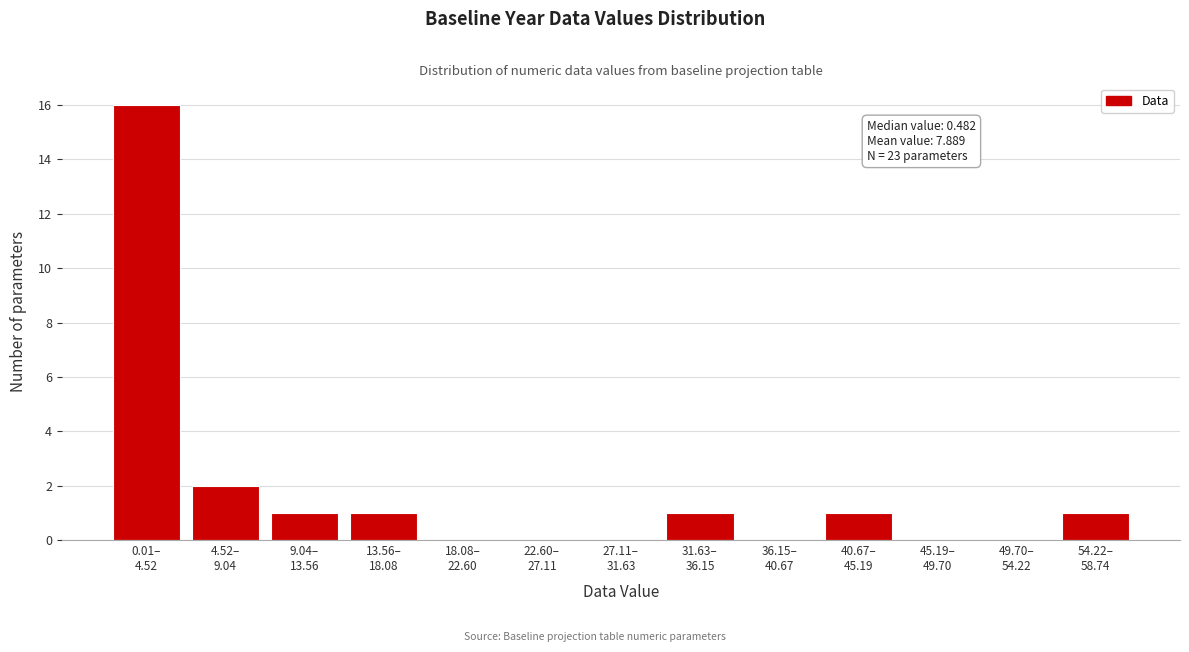

What is the sum of all values?

23